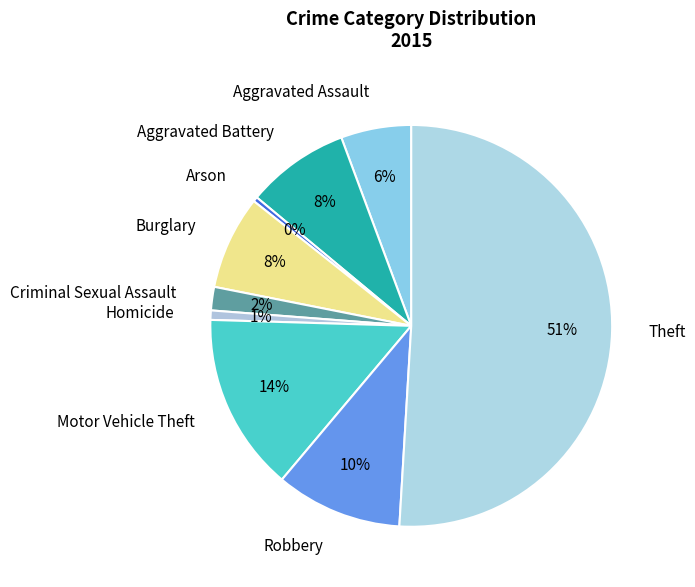

Count the number of slices in the pie.

9